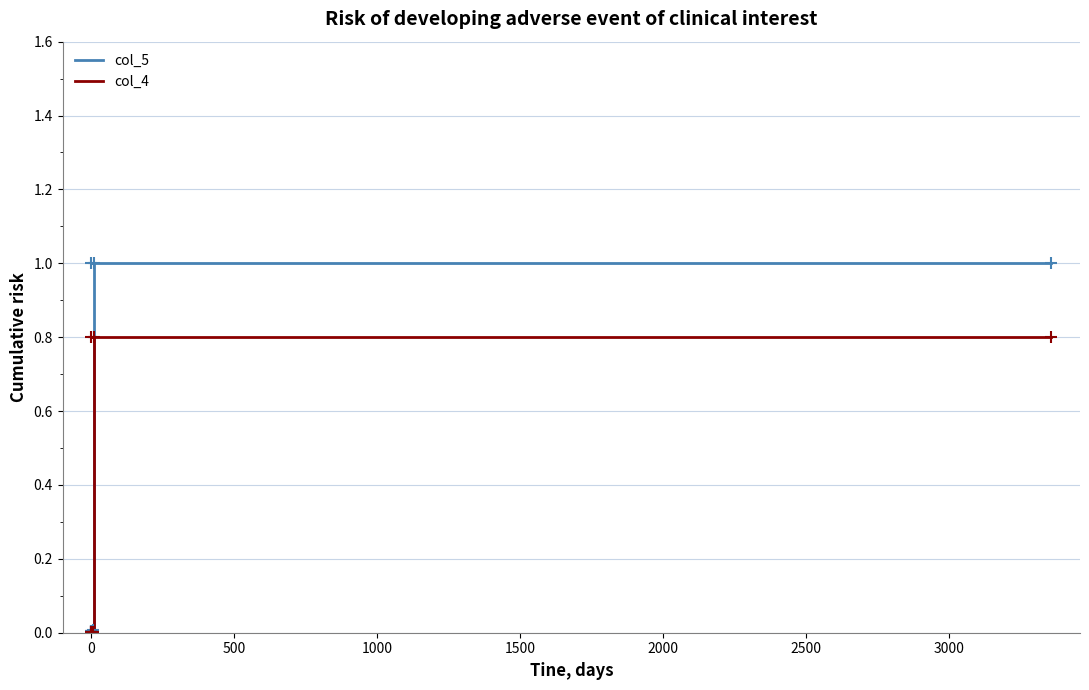

Between 1000 and 3000, which series saw the biggest shift?

col_5